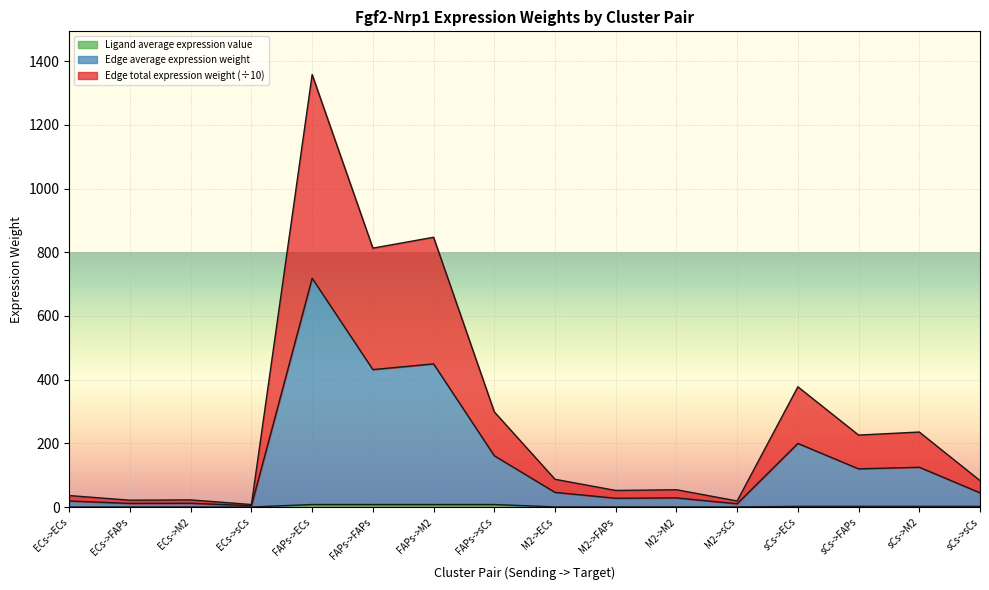

What are all the series names shown in the legend?

Edge average expression weight, Edge total expression weight, Ligand average expression value